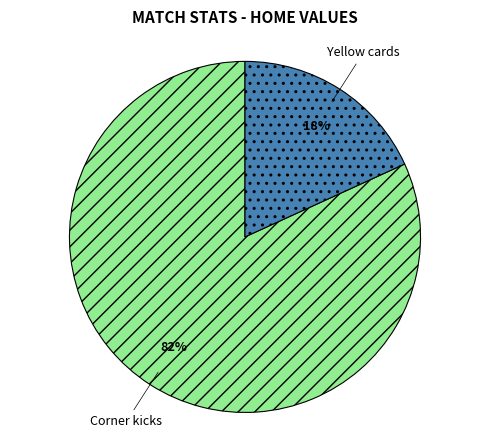

Is it true that Corner kicks is 82% of the pie?

True